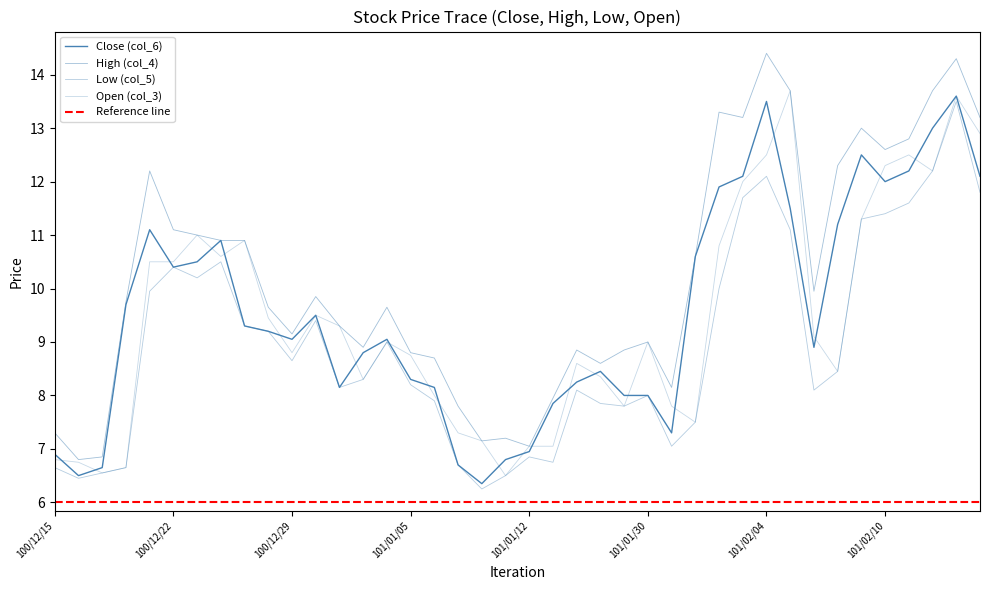

What is the label of the 22nd point from the left?

101/01/13